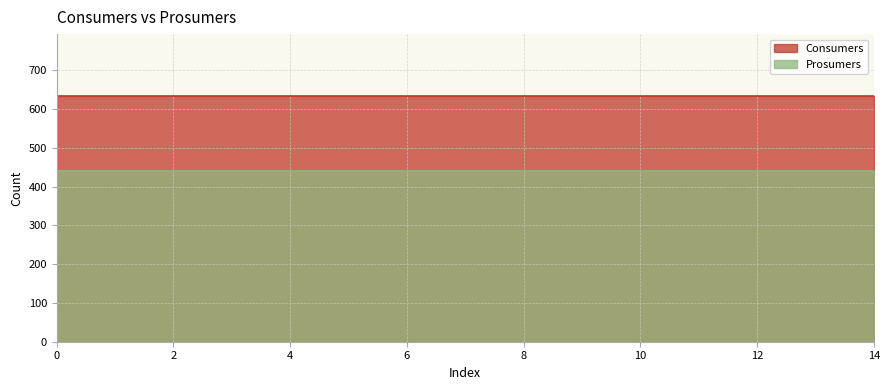

What is the sum of all Prosumers values?

6600